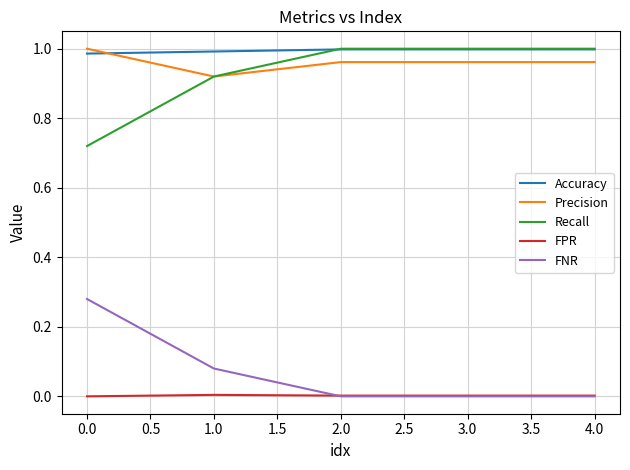

True or false: Recall has a value of 1.0 at 4.0.

True